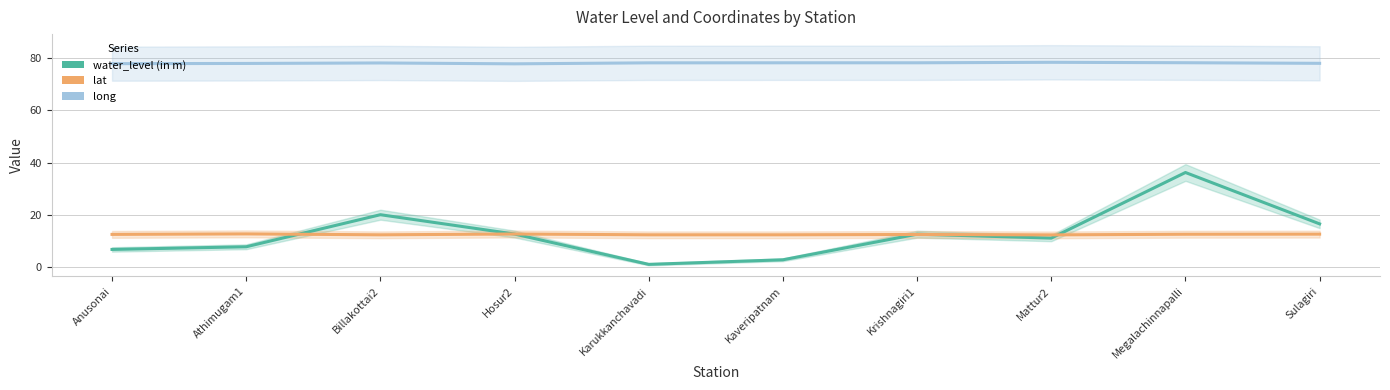

What is the difference between the highest and lowest values at Kaveripatnam?

75.4